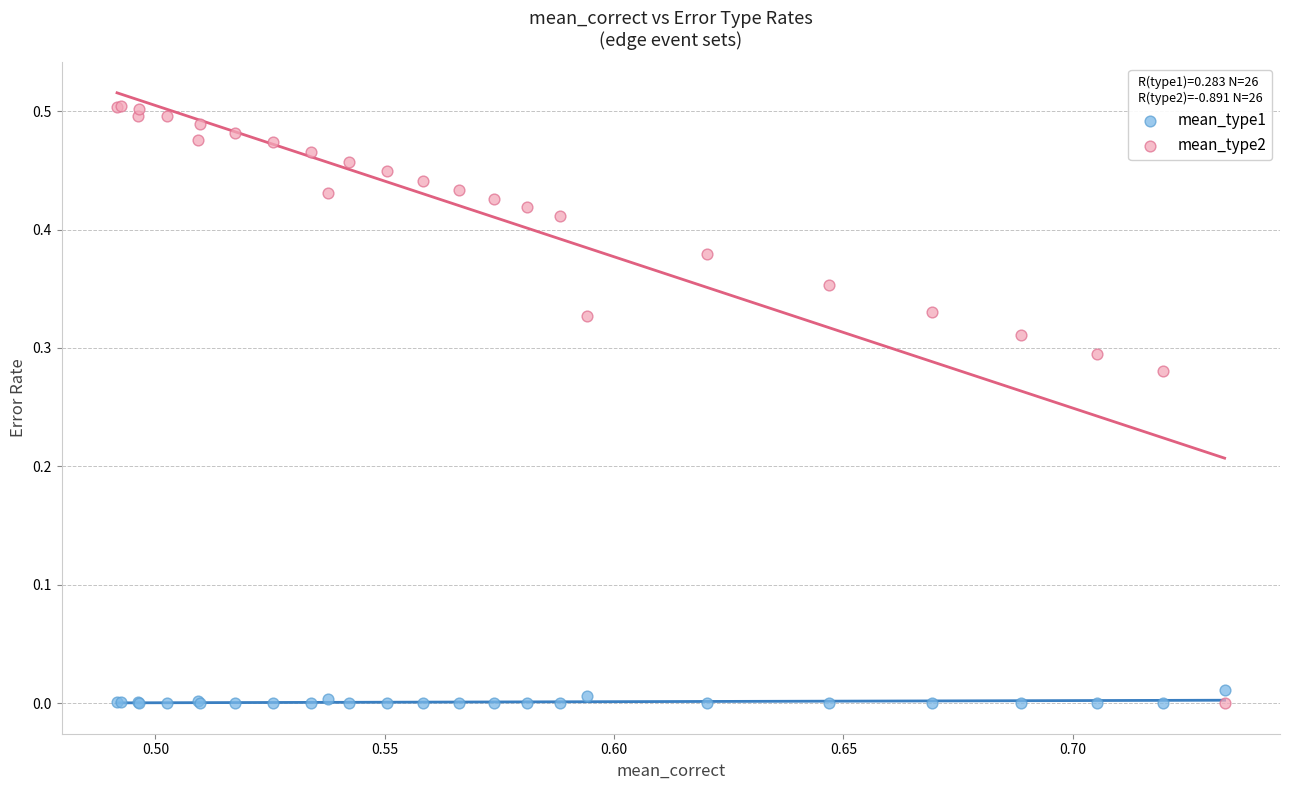

Which series contains the highest Y value?

mean_type2